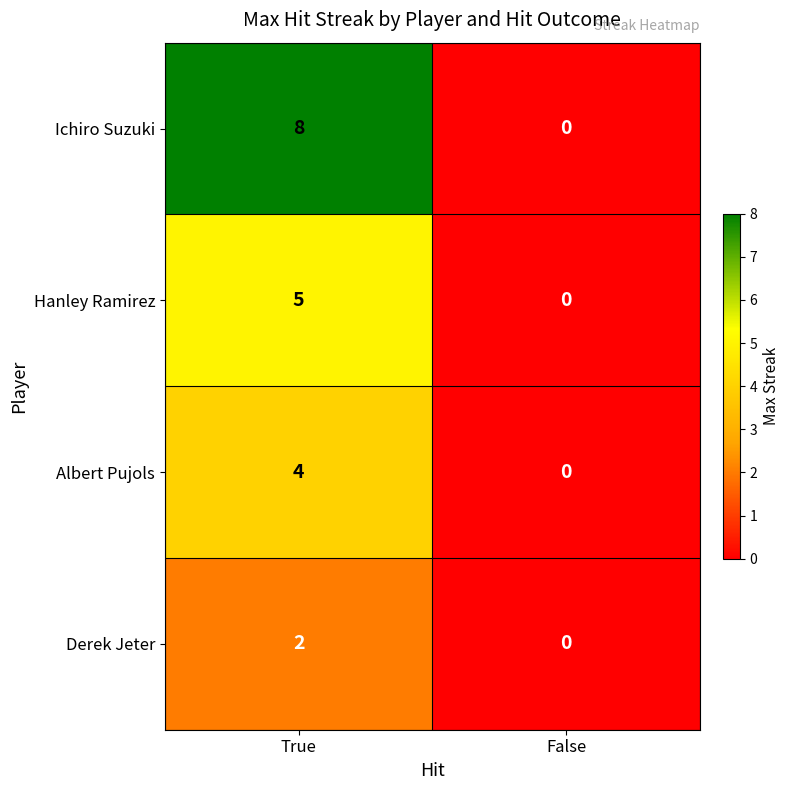

Rank the series by their average value, from lowest to highest.

Derek Jeter, Albert Pujols, Hanley Ramirez, Ichiro Suzuki